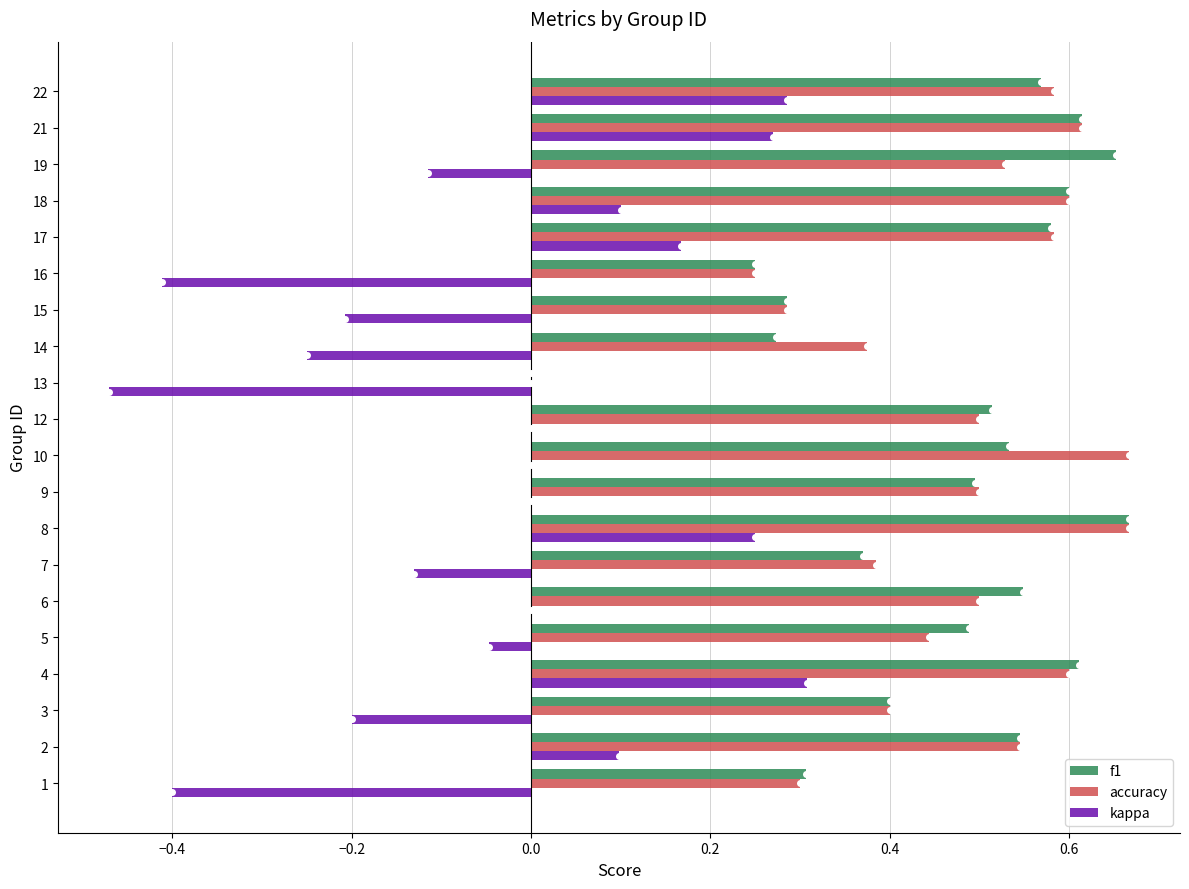

Is the value of f1 at 3 greater than the value of kappa at 21?

Yes